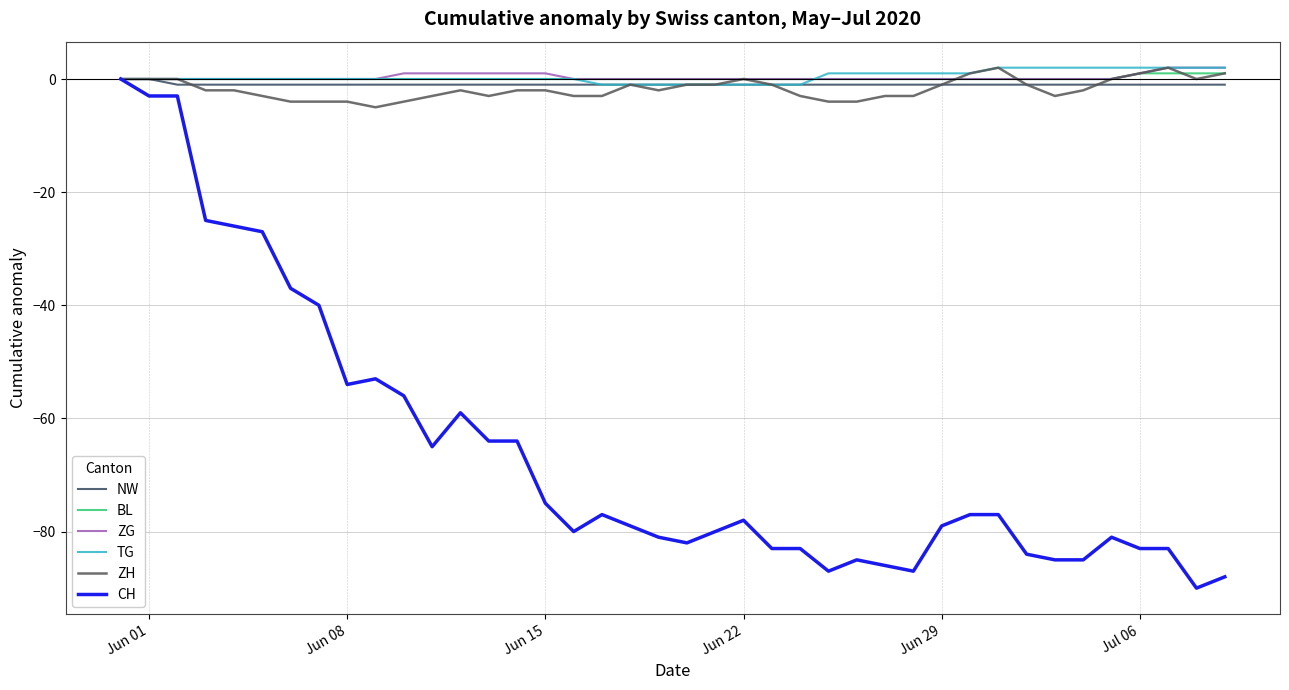

Does the chart display data point markers on the line(s)?

No